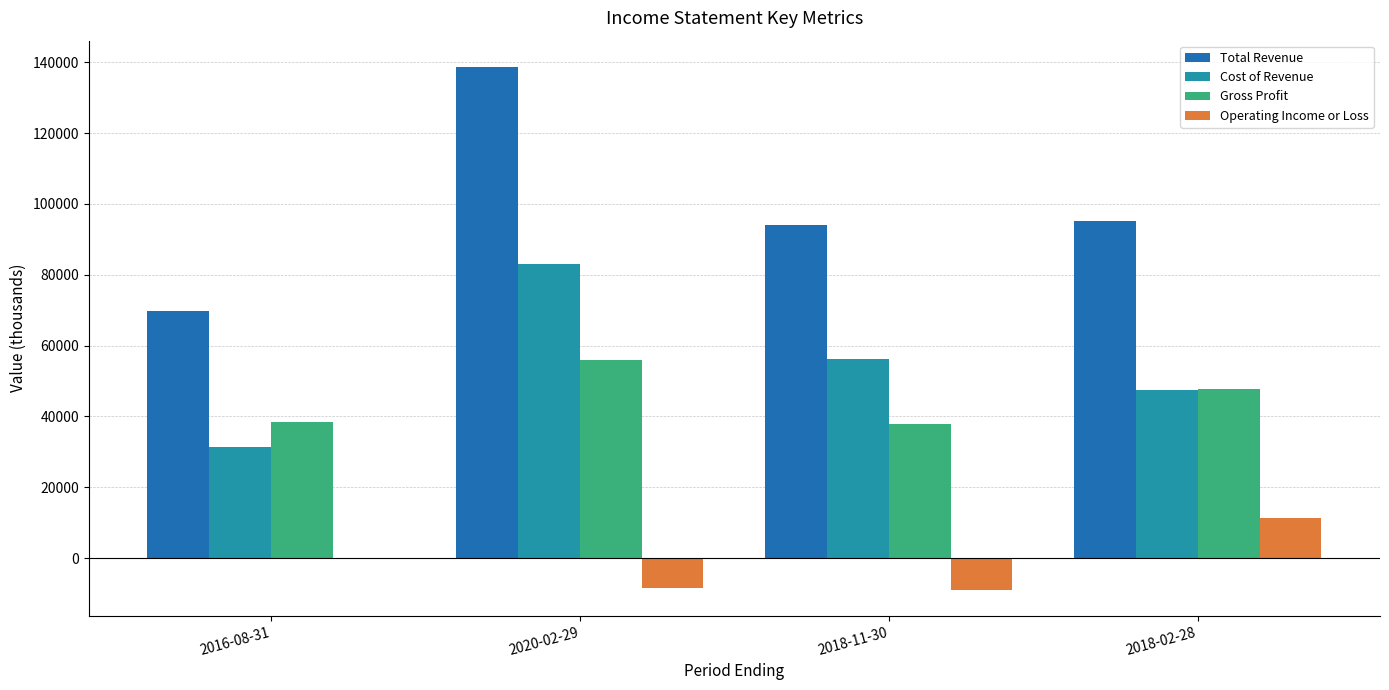

What is the highest value of the Cost of Revenue series?

82900